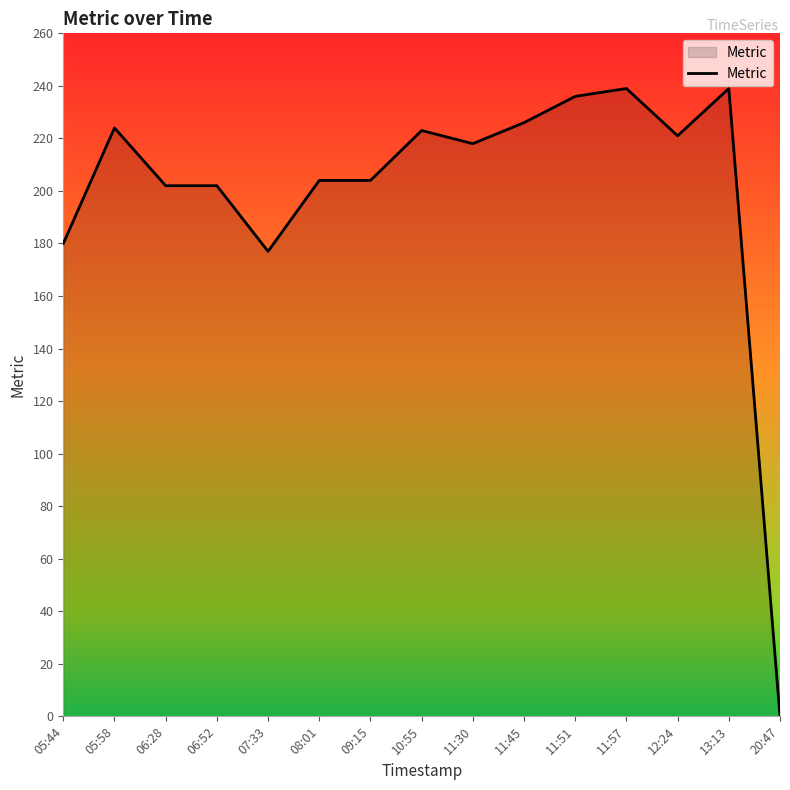

The chart shows a value of 180 at 05:44. True or false?

True